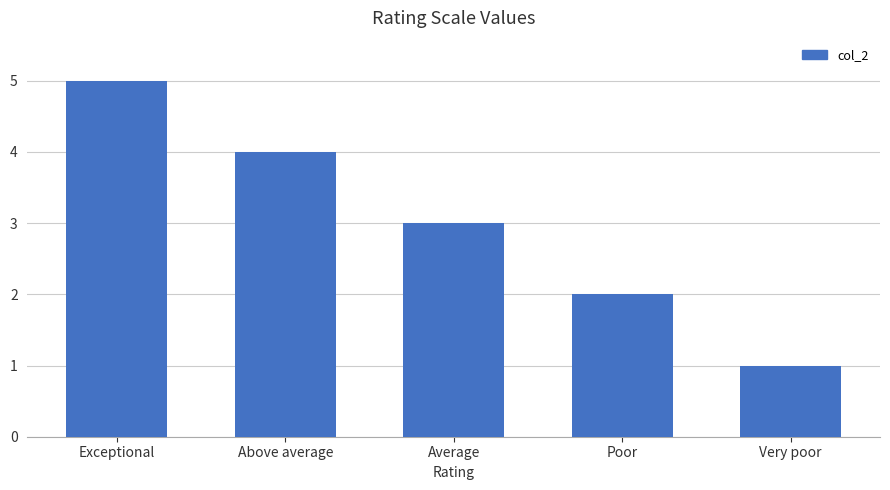

The chart shows a value of 2 at Above average. True or false?

False